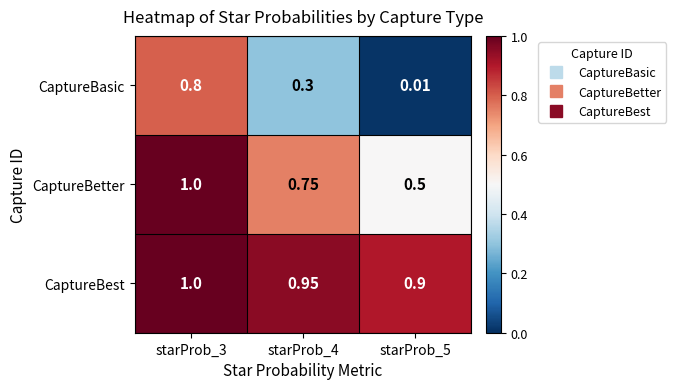

Which series has the largest range (max minus min)?

CaptureBasic